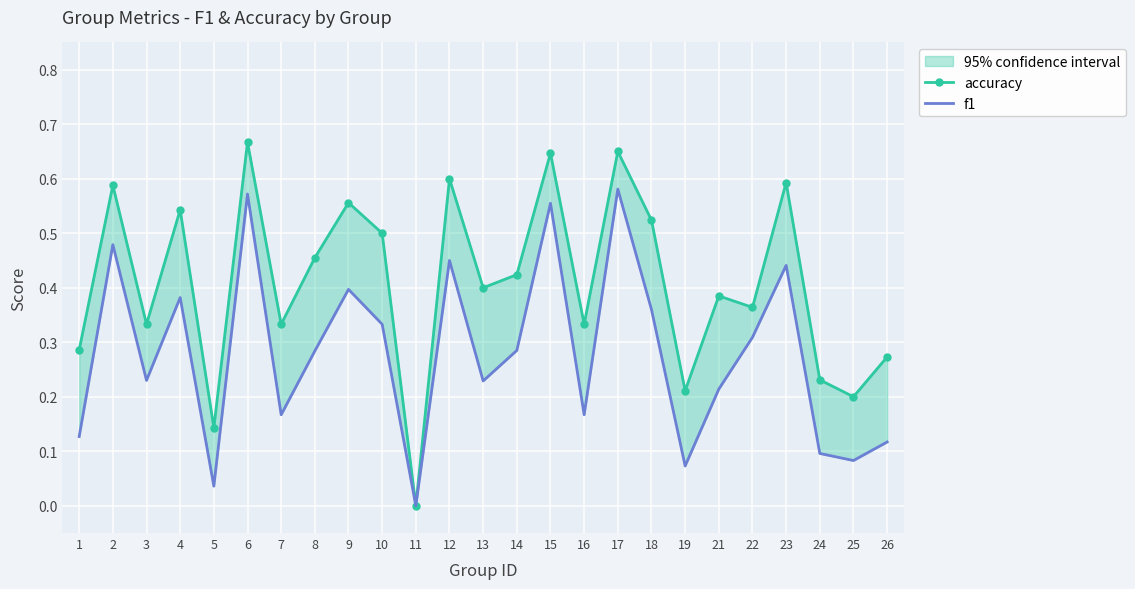

True or false: f1 and accuracy cross at least once.

False